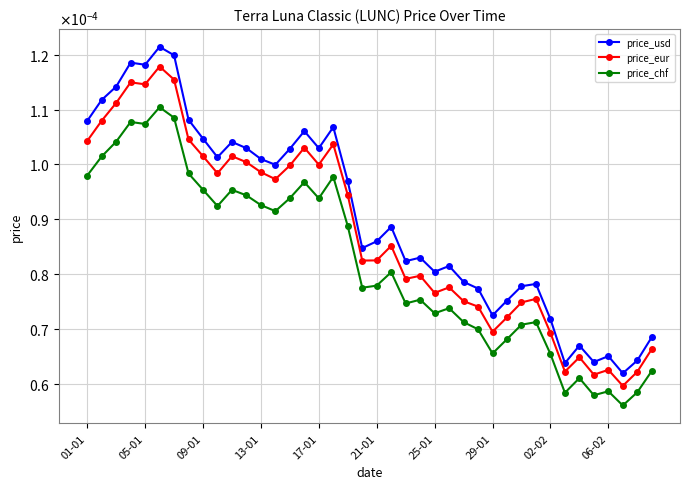

List the series in order of their overall mean, highest first.

price_usd, price_eur, price_chf